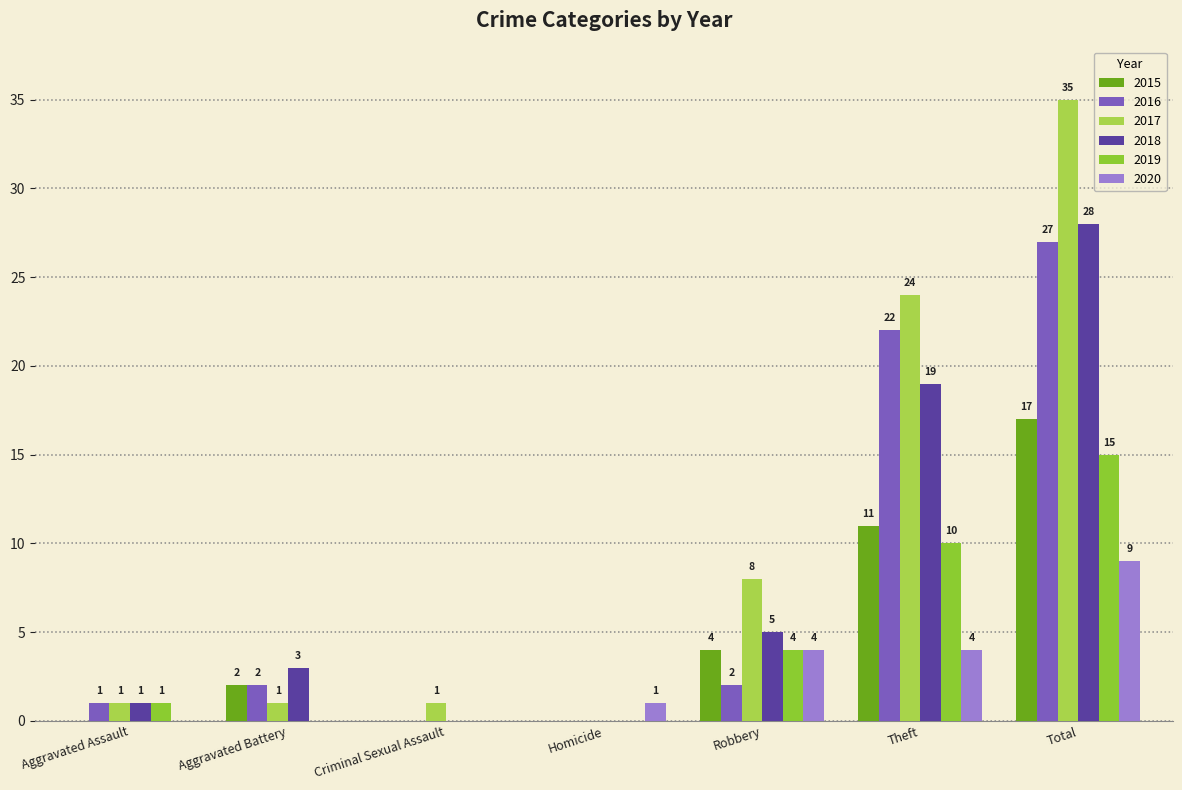

Which series changed the most between Aggravated Battery and Criminal Sexual Assault?

2018